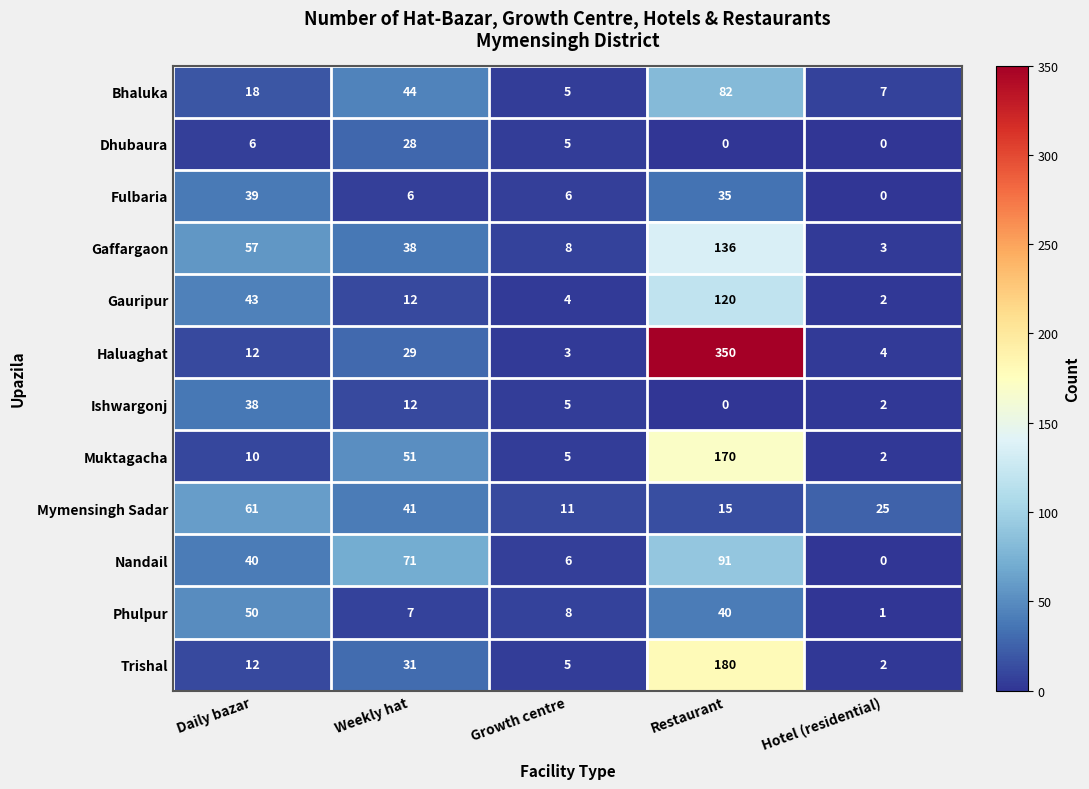

What is the difference between the highest and lowest values at Daily bazar?

55